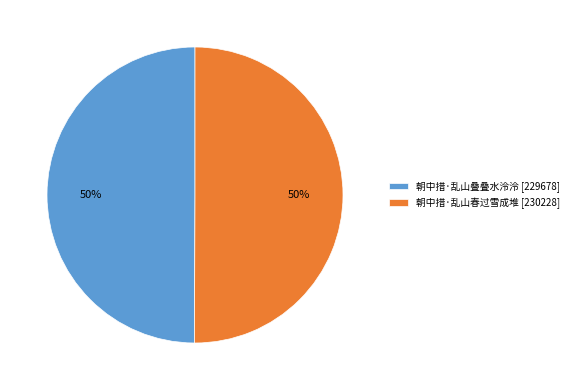

The 朝中措·乱山叠叠水泠泠 slice represents 59% of the pie. True or false?

False